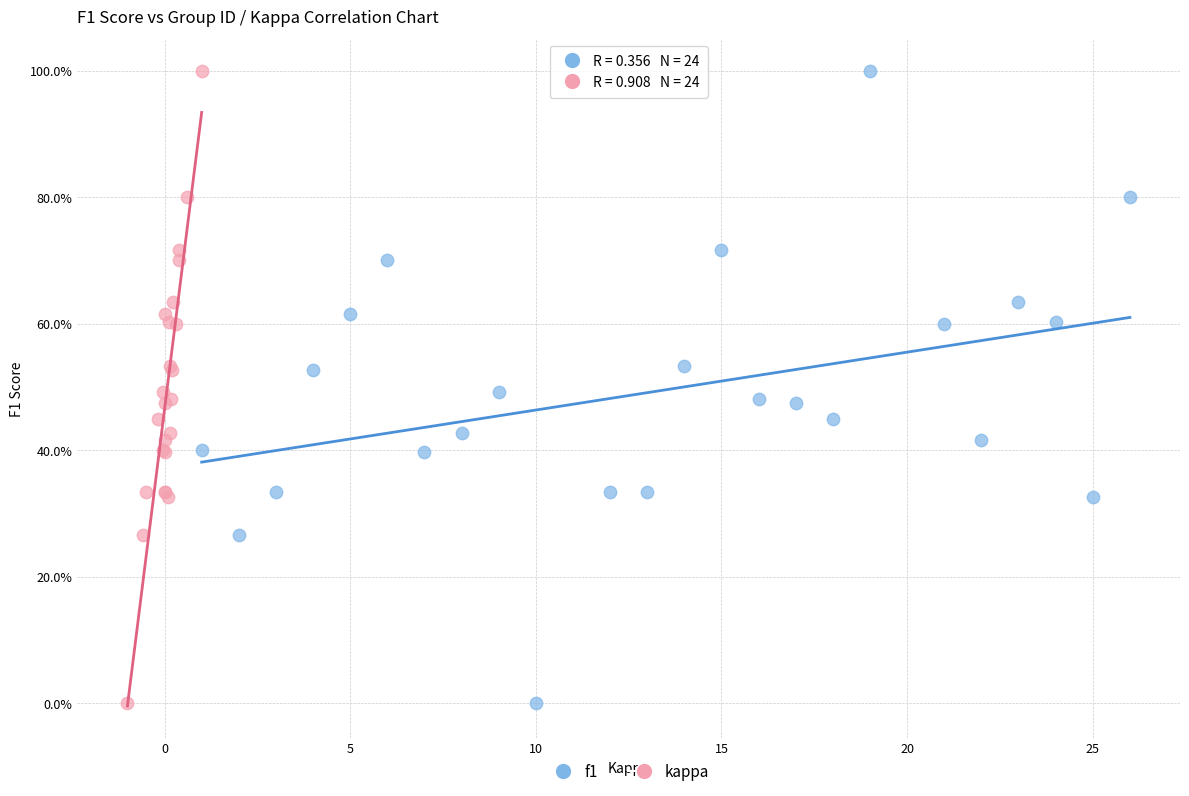

What are all the series names shown in the legend?

f1, kappa